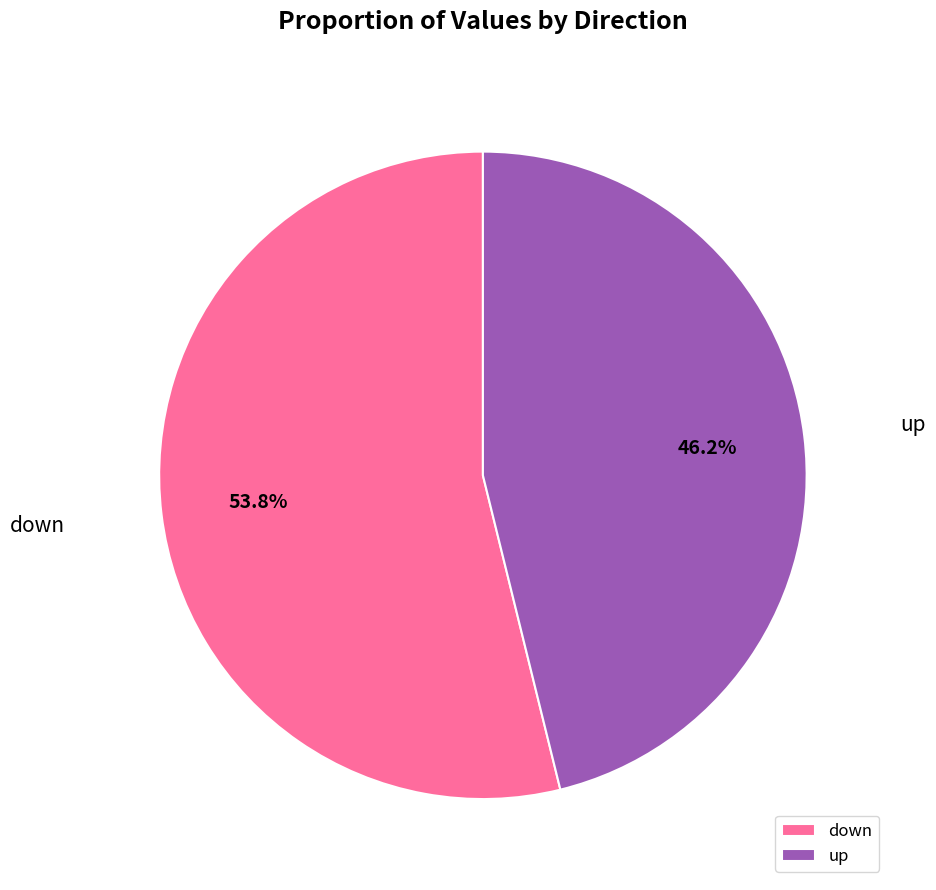

To the nearest percent, what portion does down represent?

54%